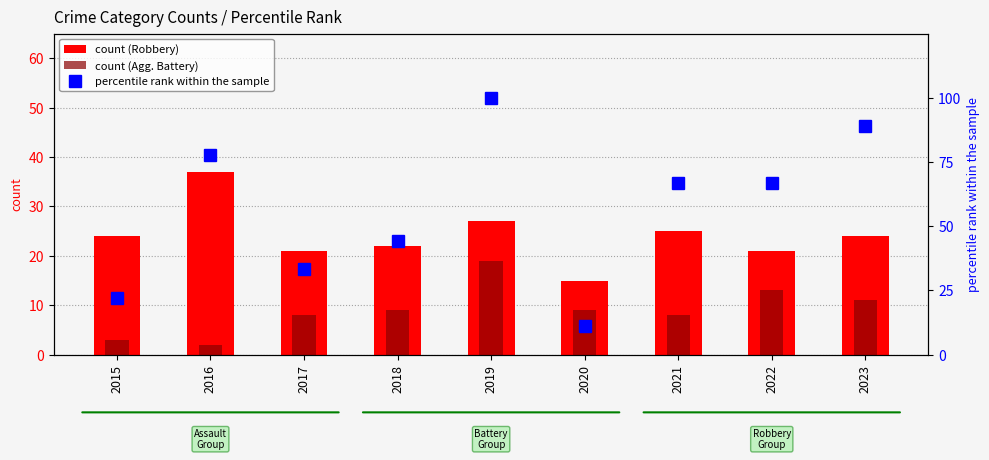

Reading left to right, extract all data points from this chart.

count (Robbery): 24.0	37.0	21.0	22.0	27.0	15.0	25.0	21.0	24.0
count (Agg. Battery): 3.0	2.0	8.0	9.0	19.0	9.0	8.0	13.0	11.0
percentile rank within the sample: 22.2	77.8	33.3	44.4	100.0	11.1	66.7	66.7	88.9